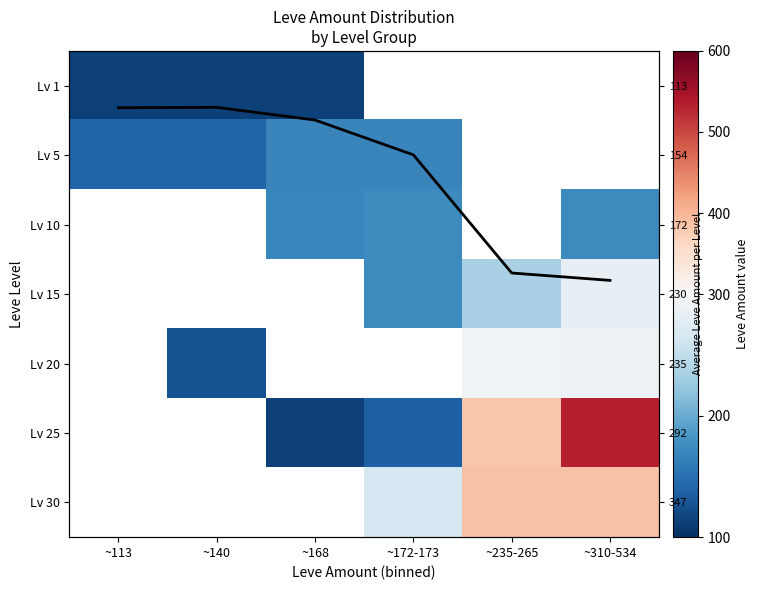

What is the maximum value for Lv 1?

113.0